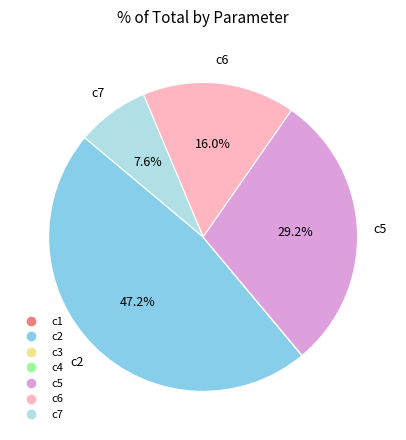

Which category has the biggest portion of the pie?

c2